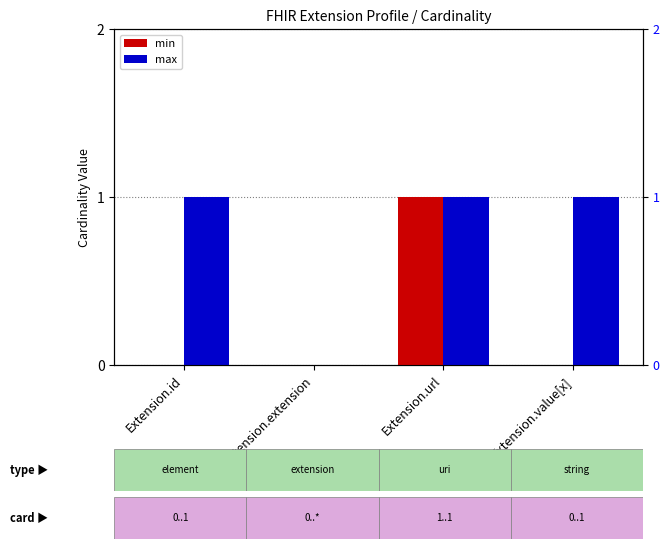

True or false: min has a value of 0 at Extension.value[x].

True